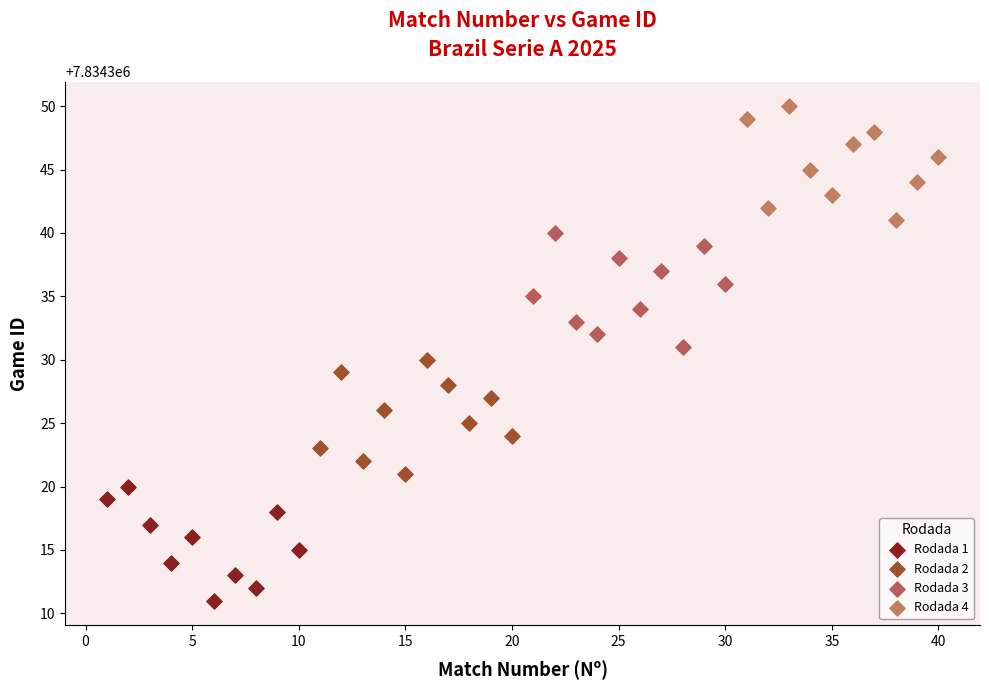

Which series contains the highest Y value?

Rodada 4